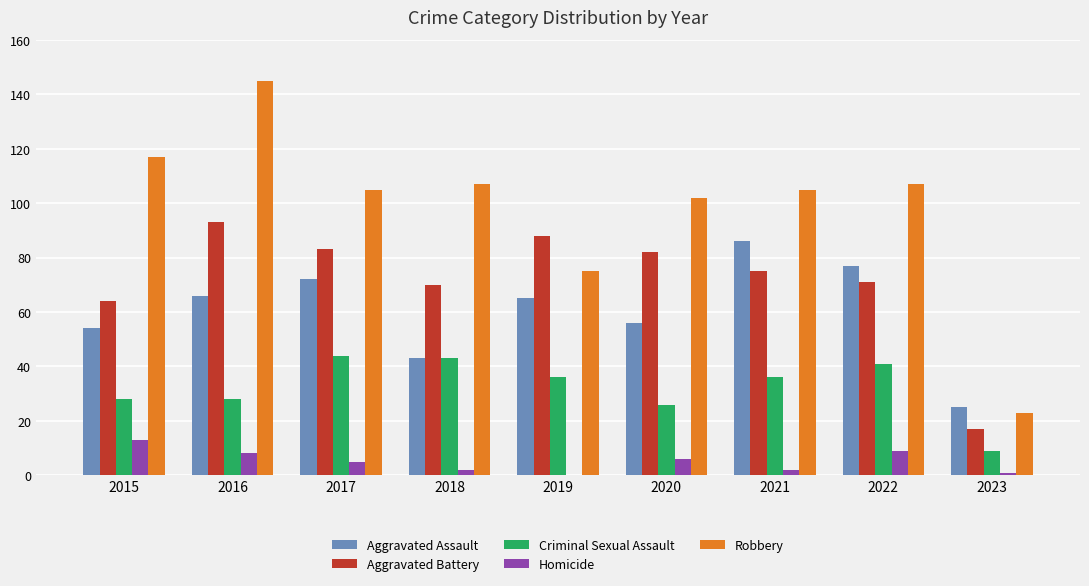

How many distinct data groups are displayed?

5